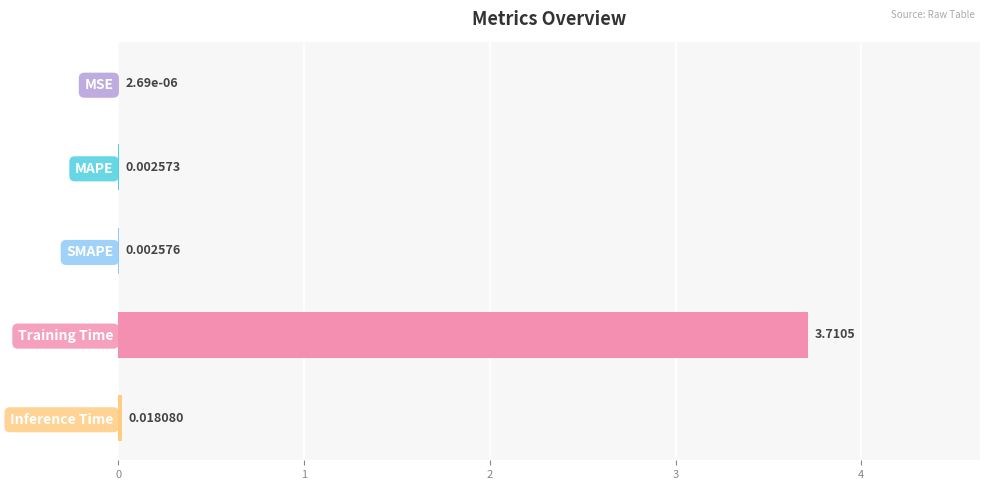

Where is the data nearest to the value 1?

Inference Time